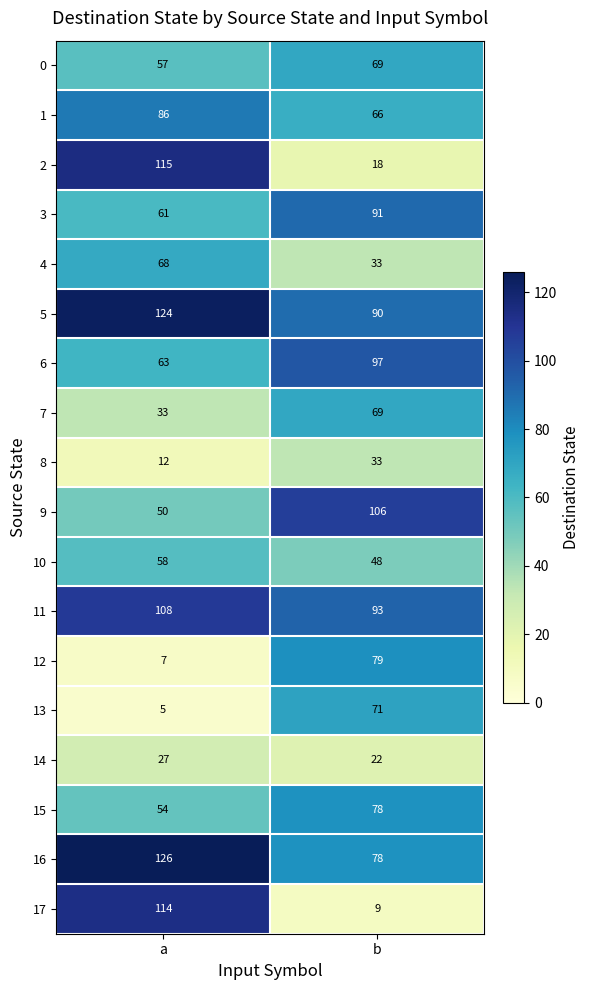

Rank the series at a from highest to lowest value.

16, 5, 2, 17, 11, 1, 4, 6, 3, 10, 0, 15, 9, 7, 14, 8, 12, 13